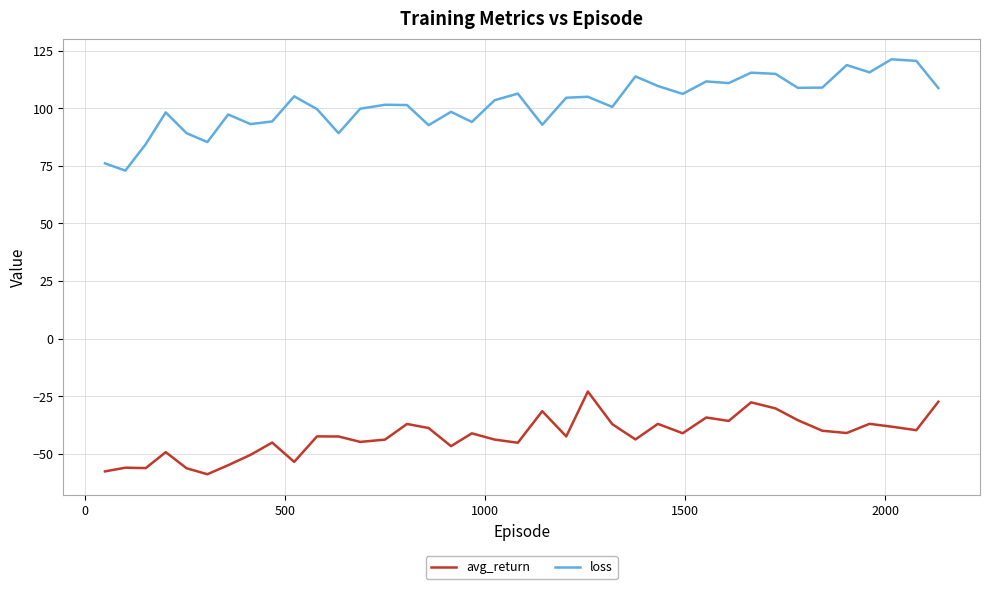

What is the maximum value shown in the chart?

121.3